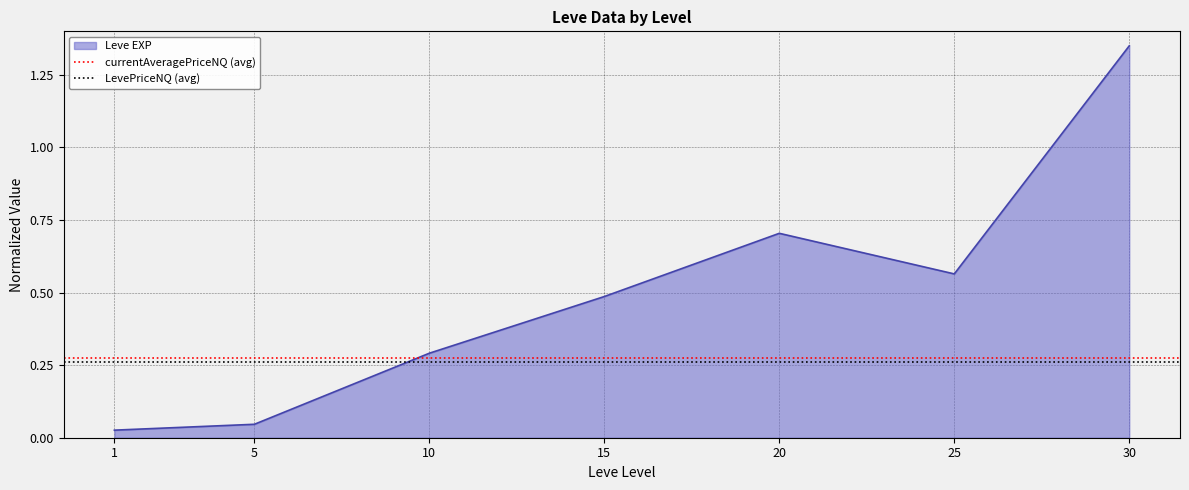

The Leve EXP series shows 0.4 at 10. True or false?

False